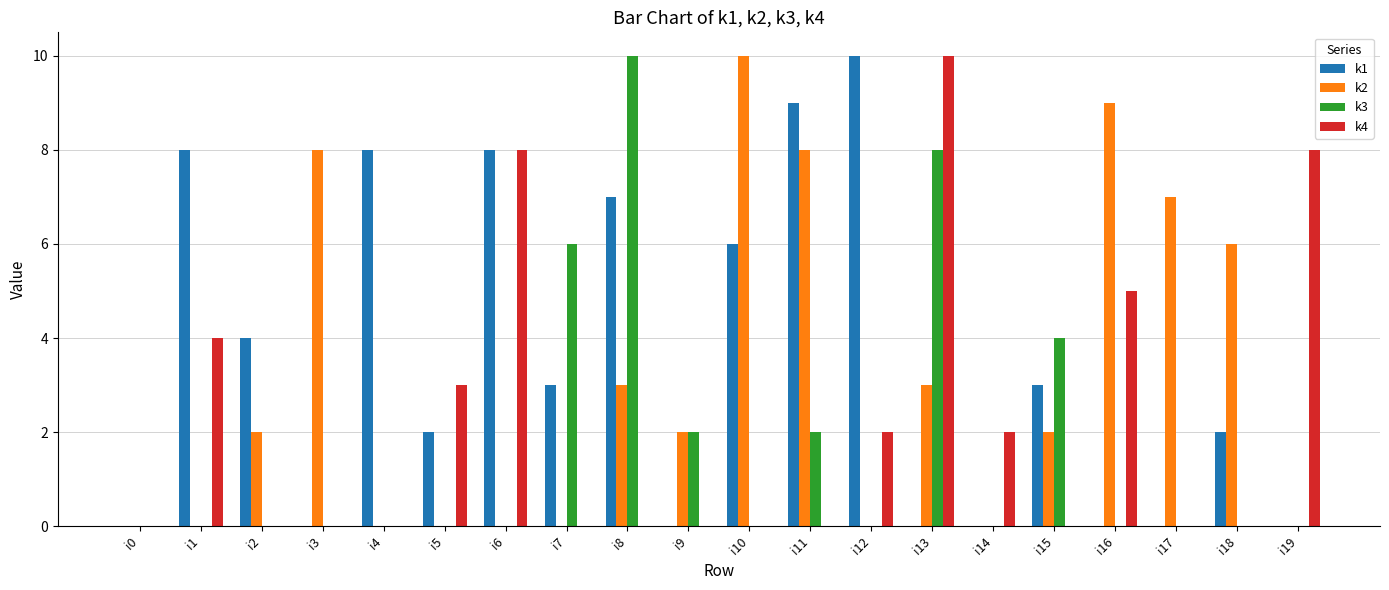

The k2 series shows 0 at i5. True or false?

True